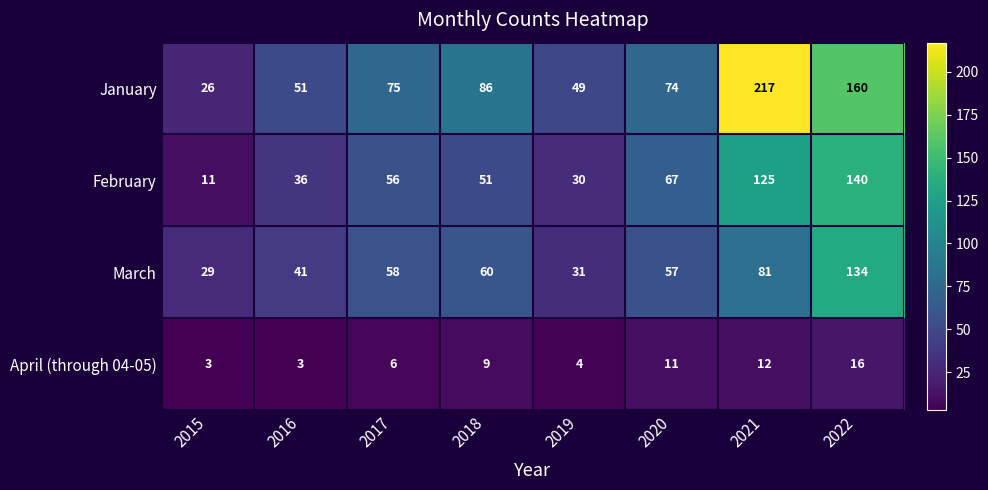

True or false: March has a value of 41 at 2016.

True